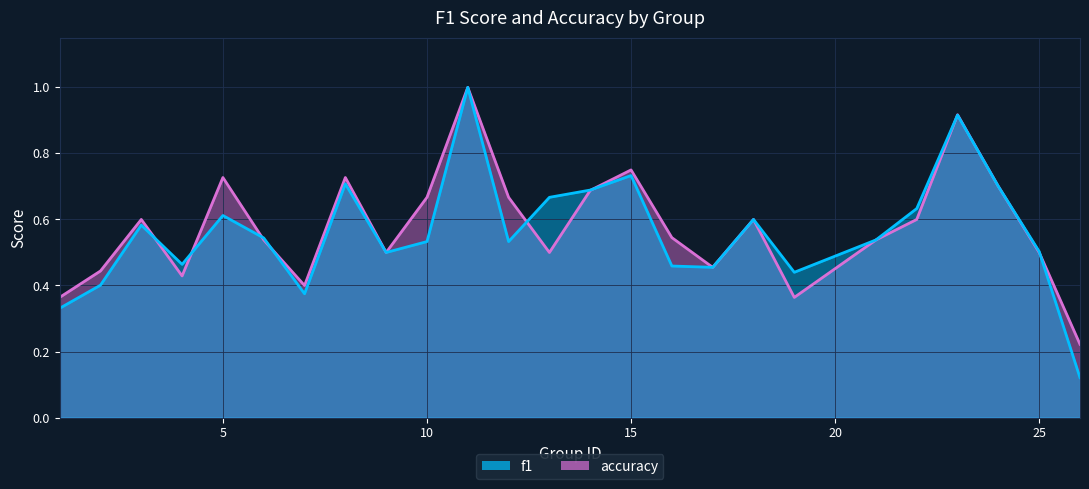

After their last crossing, which series has the higher values: accuracy or f1?

accuracy